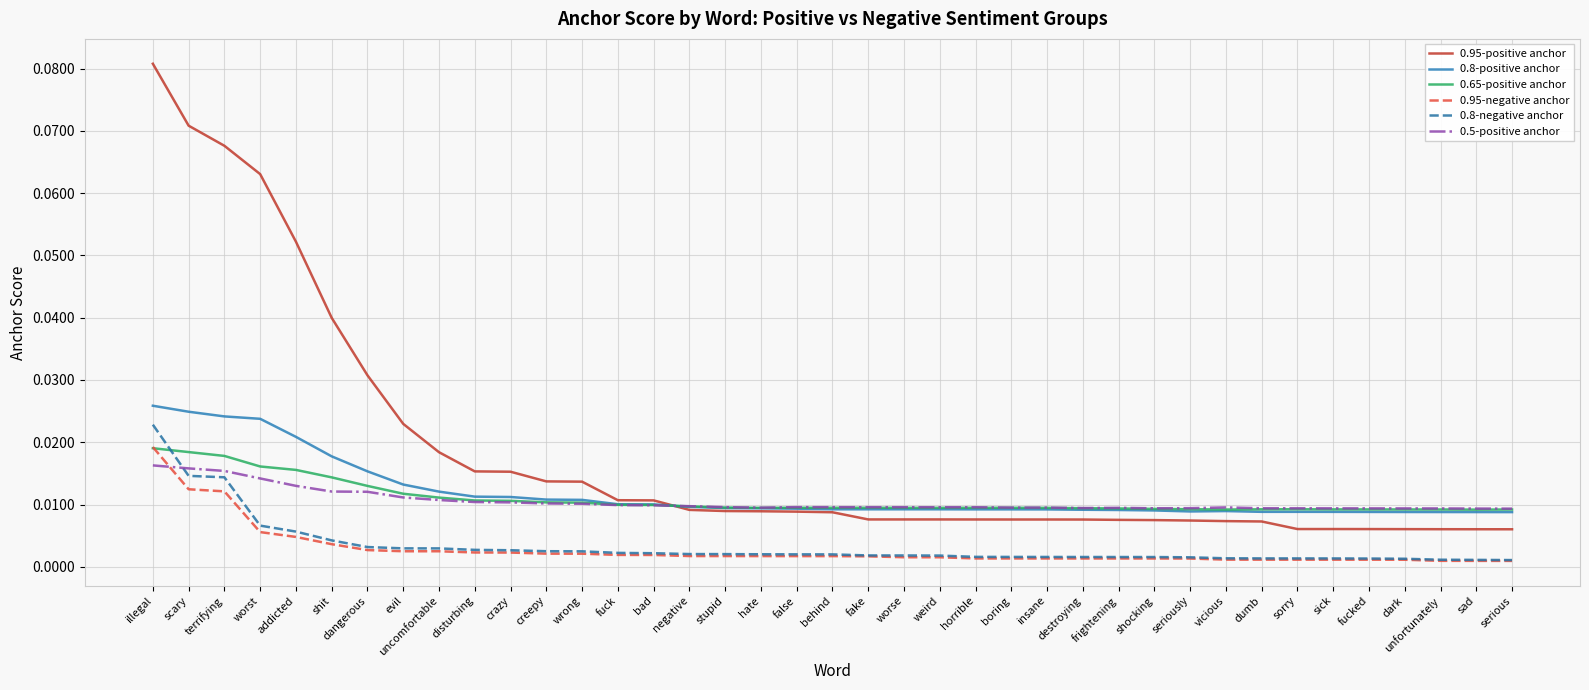

True or false: 0.95-negative anchor and 0.95-positive anchor intersect in this chart.

False